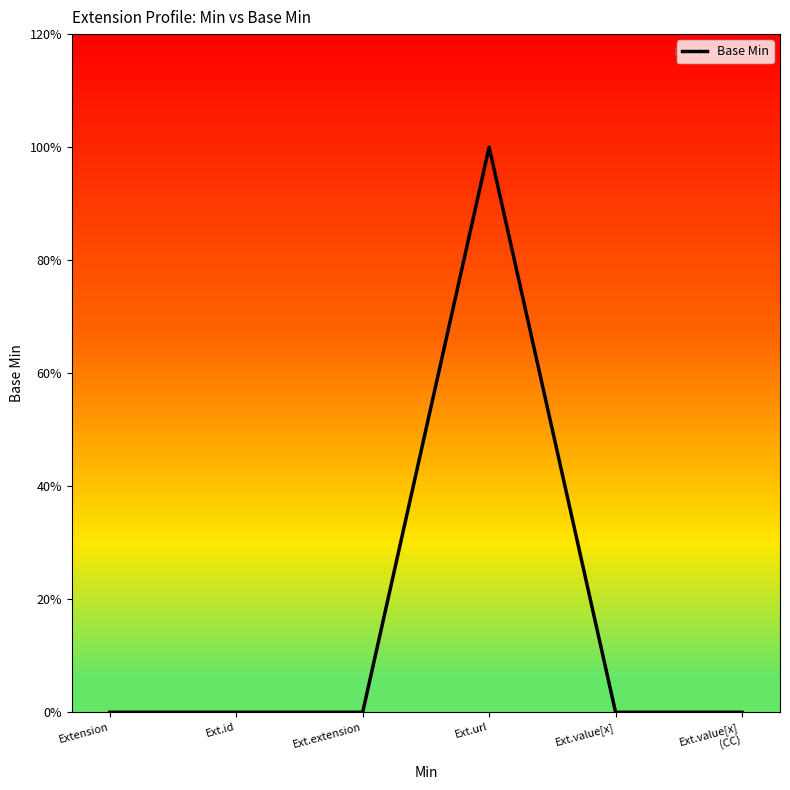

Does the chart display data point markers on the line(s)?

No